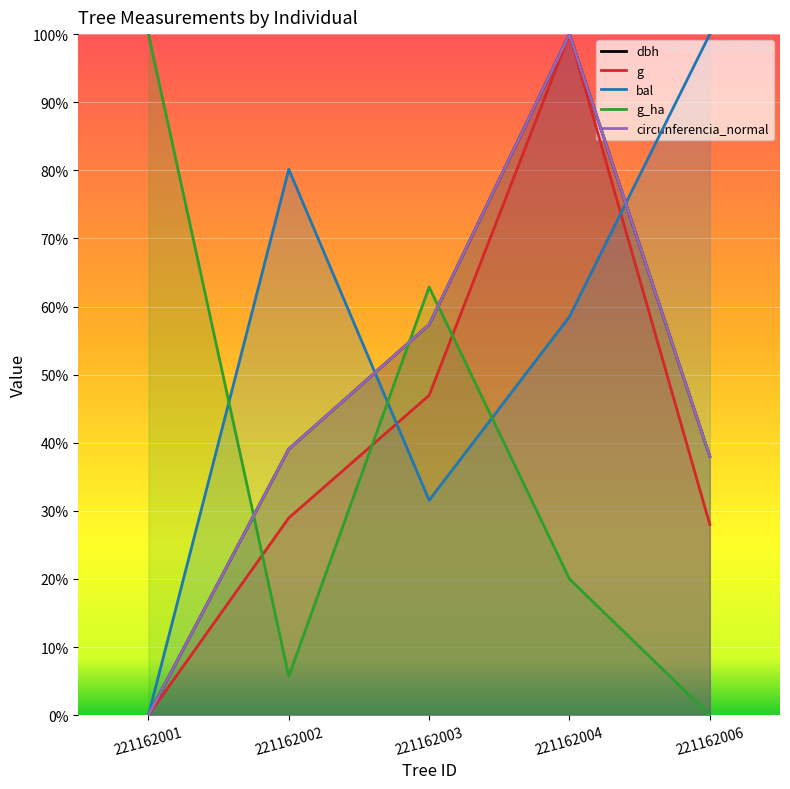

How many data points does each series have?

5